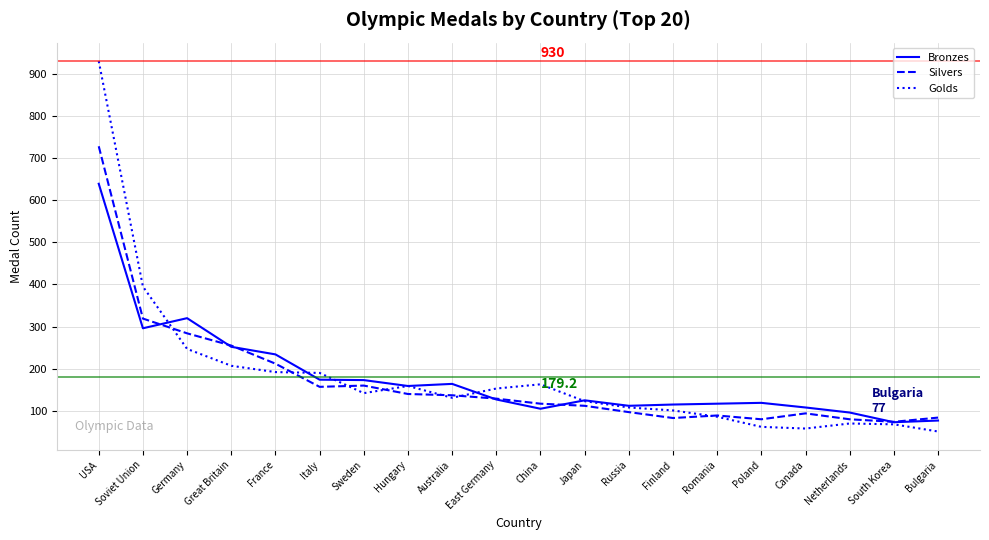

At how many categories does at least one series exceed 137?

11